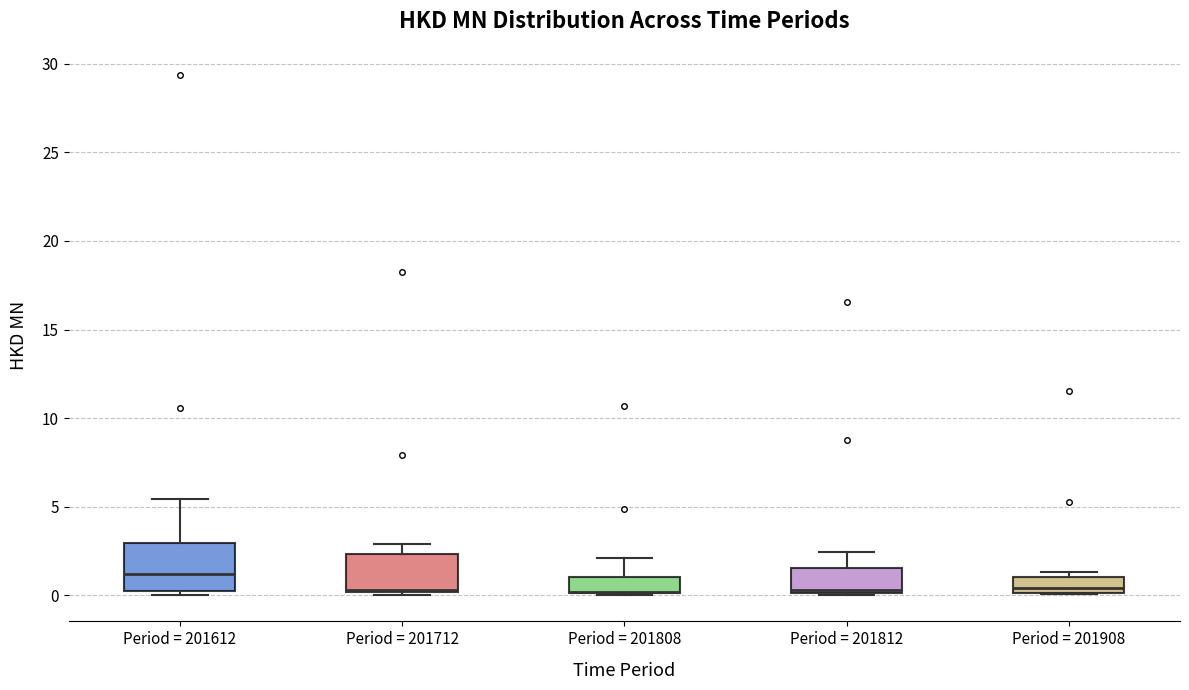

Where is the lower edge of the box for Period = 201908 on the y-axis? The values are not printed on the chart, so give them approximately, as read against the axis.

0.0